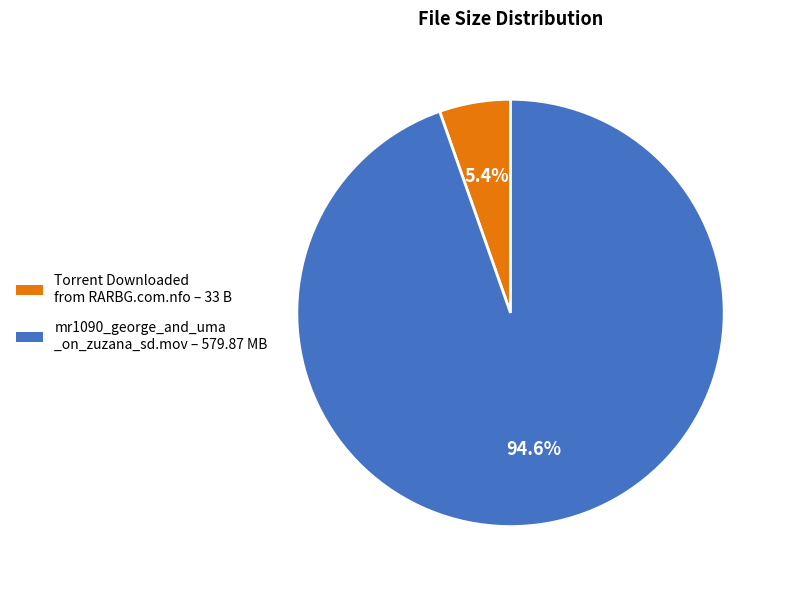

Count the number of slices in the pie.

2